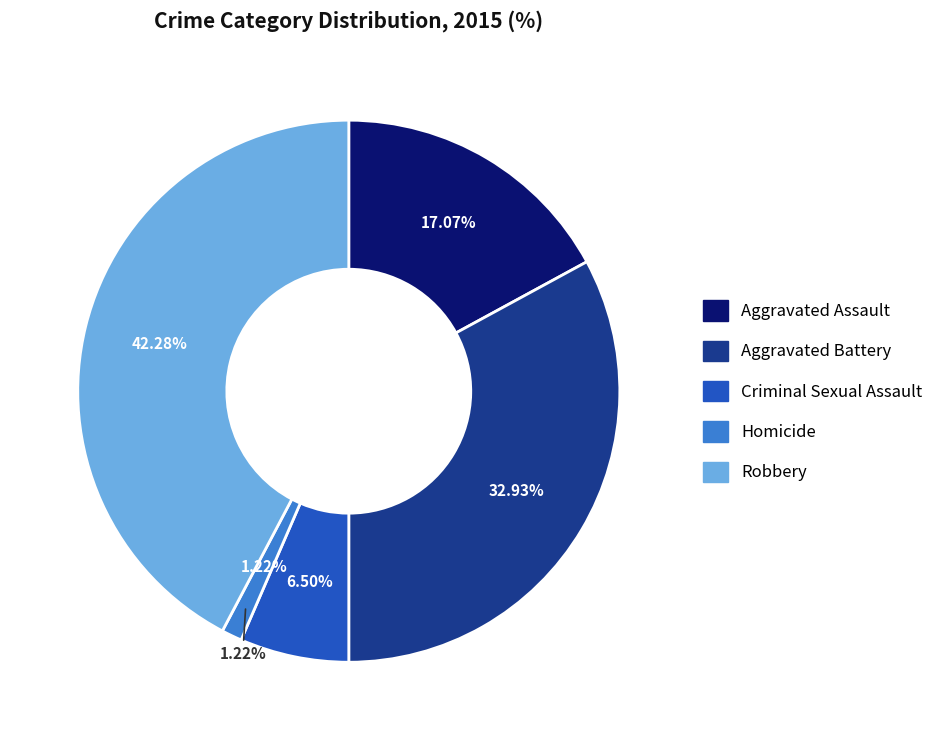

What is the smallest slice in the pie chart?

Homicide